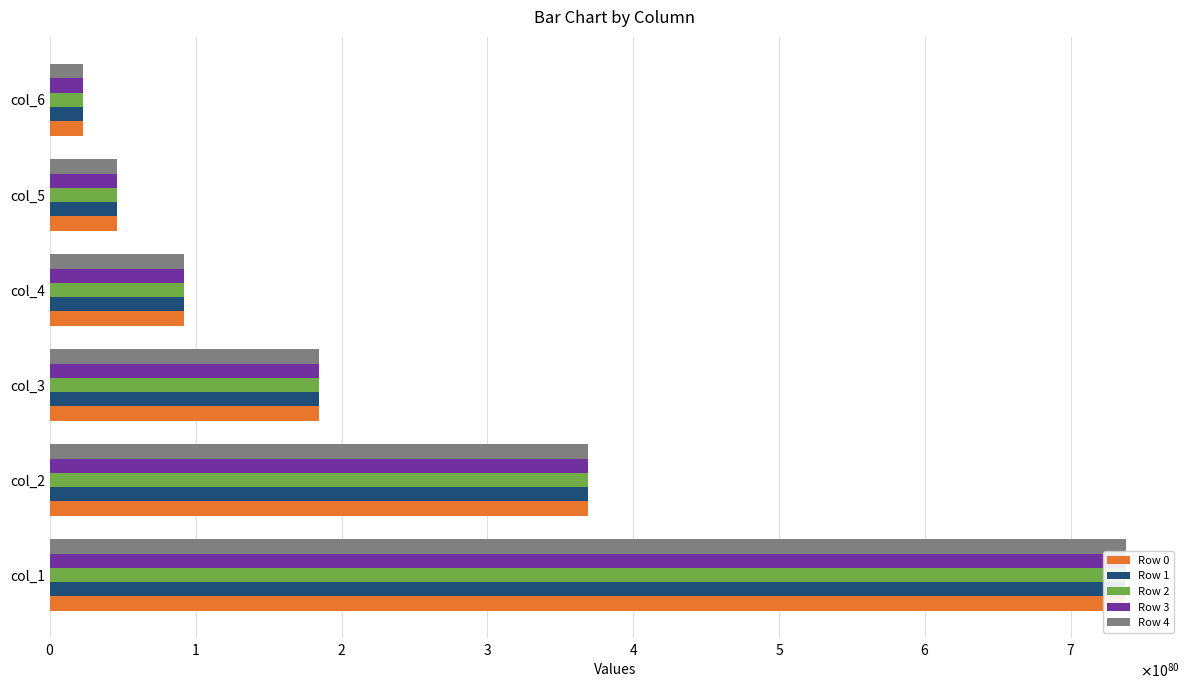

How many groups of bars are there?

6